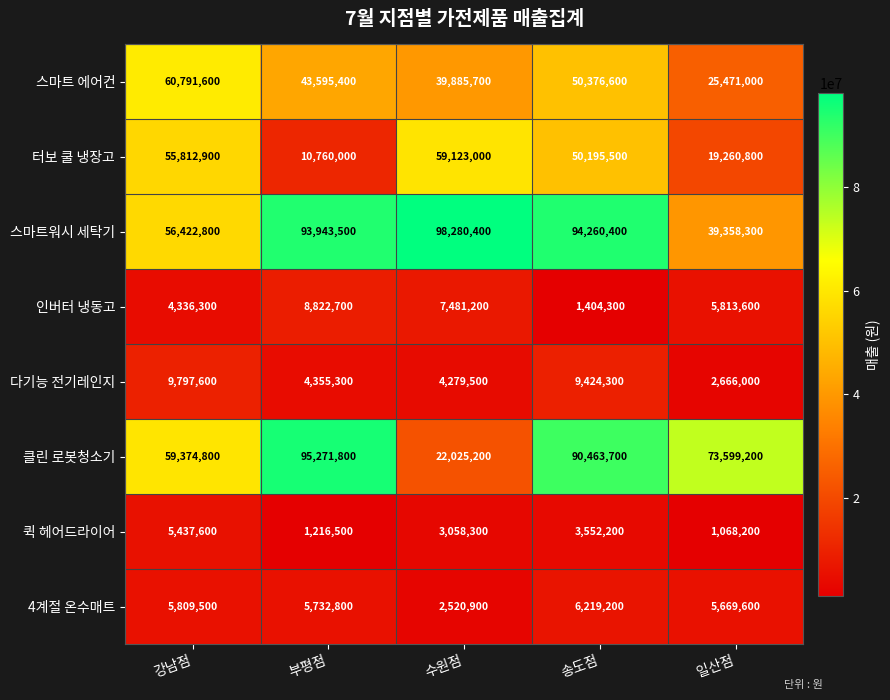

Which series has the widest spread of values?

클린 로봇청소기